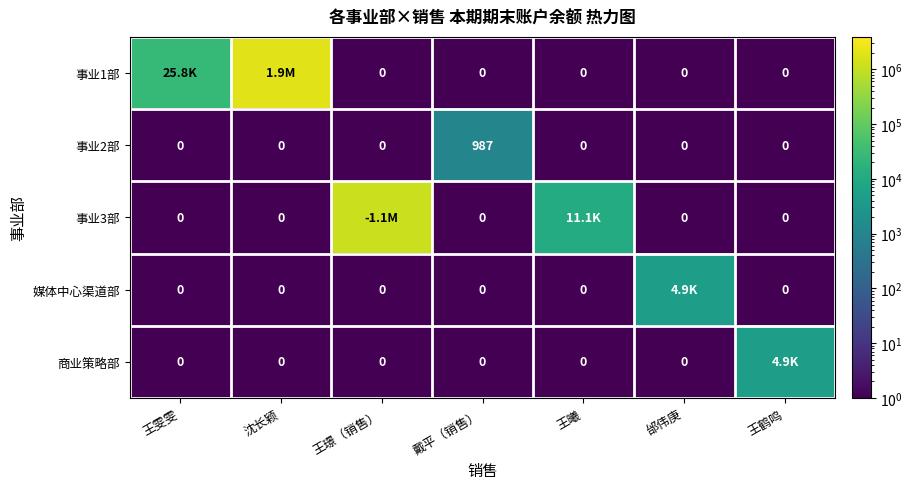

What is the sum of all 事业1部 values?

1975696.0